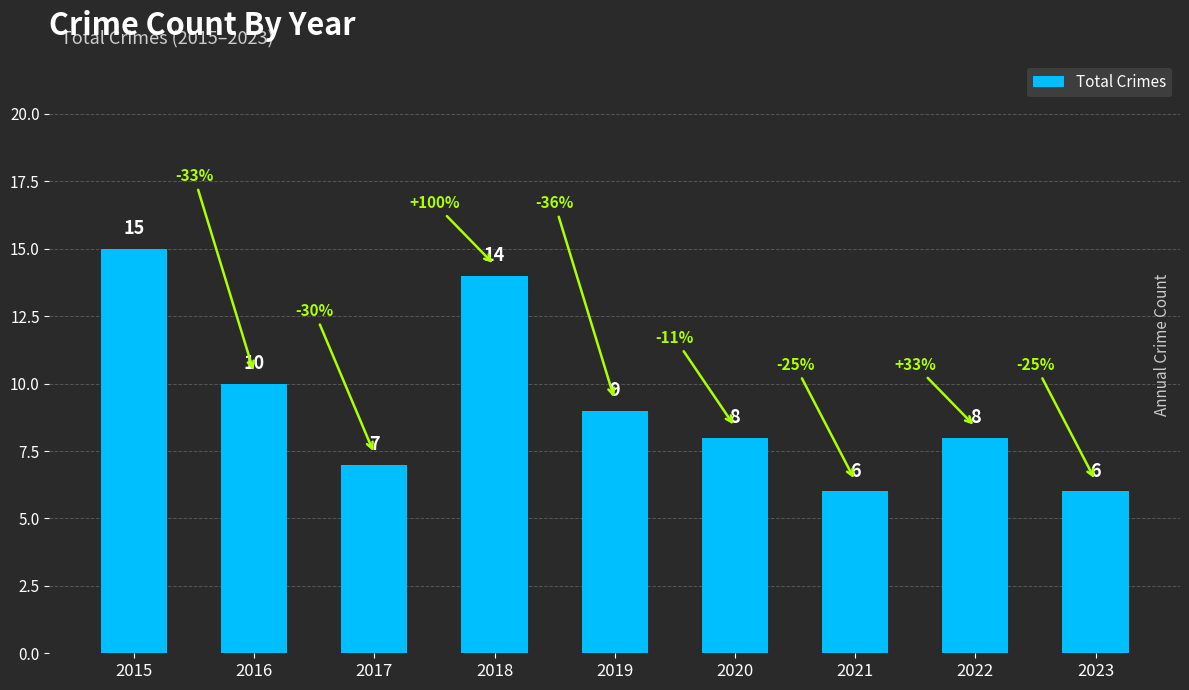

What is the approximate value at 2017?

7